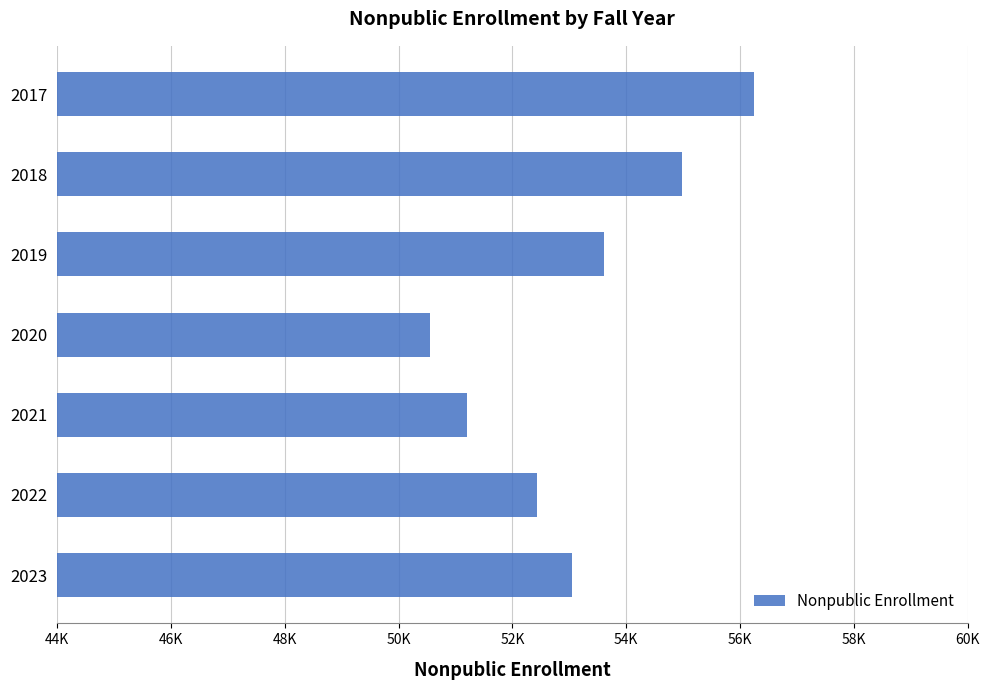

What is the difference between the maximum and minimum values?

5699